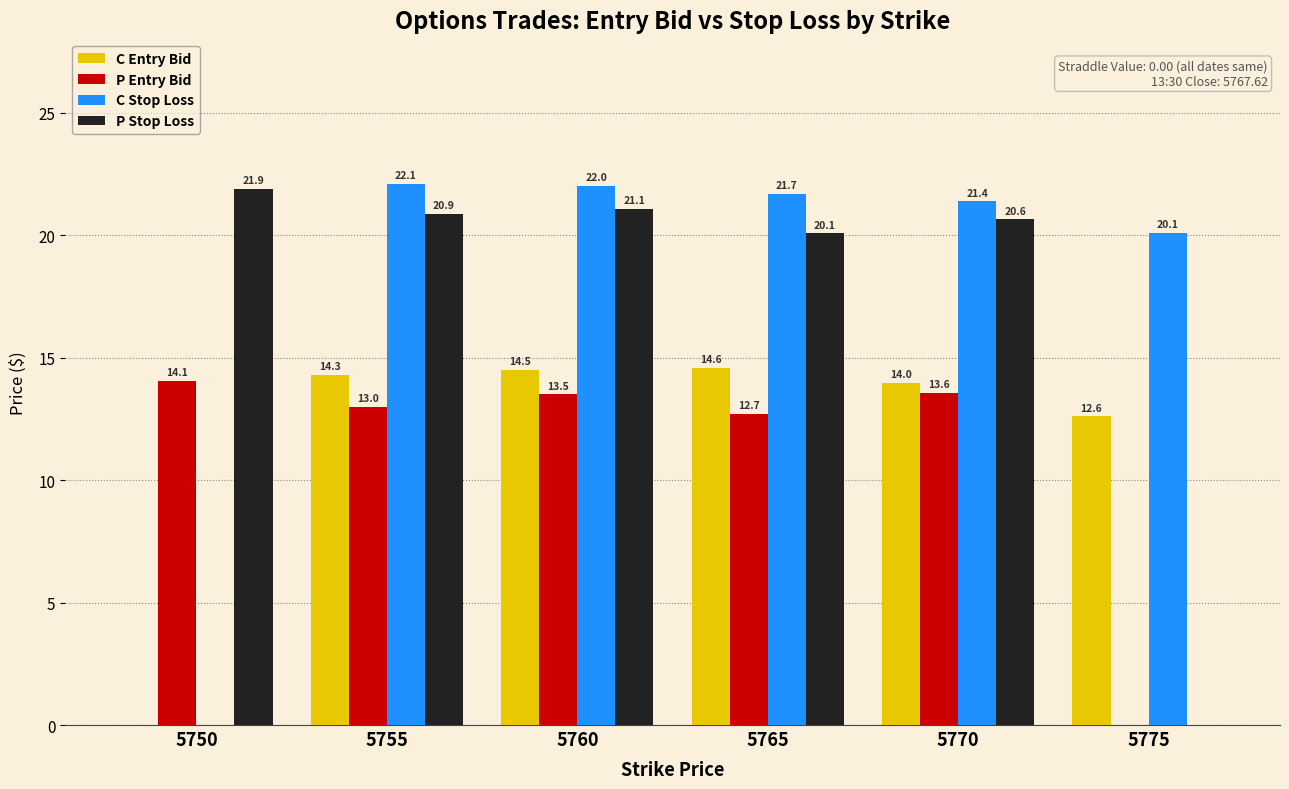

Reading left to right, what are all the values shown in this chart?

C Entry Bid: 0.0	14.3	14.5	14.6	14.0	12.6
P Entry Bid: 14.1	13.0	13.5	12.7	13.6	0.0
C Stop Loss: 0.0	22.1	22.0	21.7	21.4	20.1
P Stop Loss: 21.9	20.9	21.1	20.1	20.6	0.0